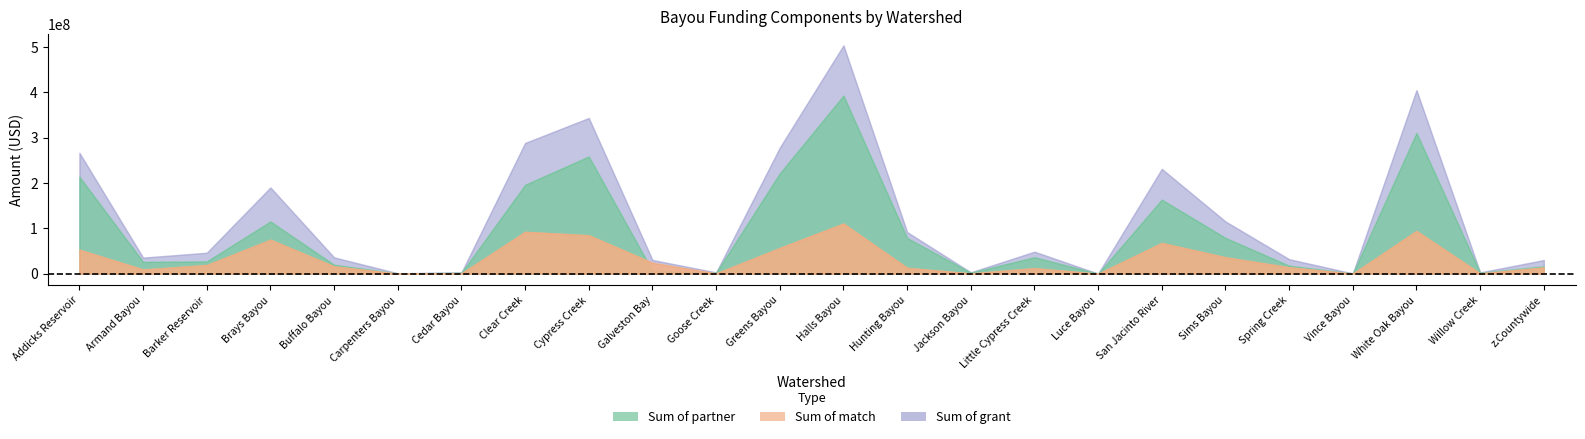

List the series in order of their overall mean, lowest first.

Sum of match, Sum of partner, Sum of grant